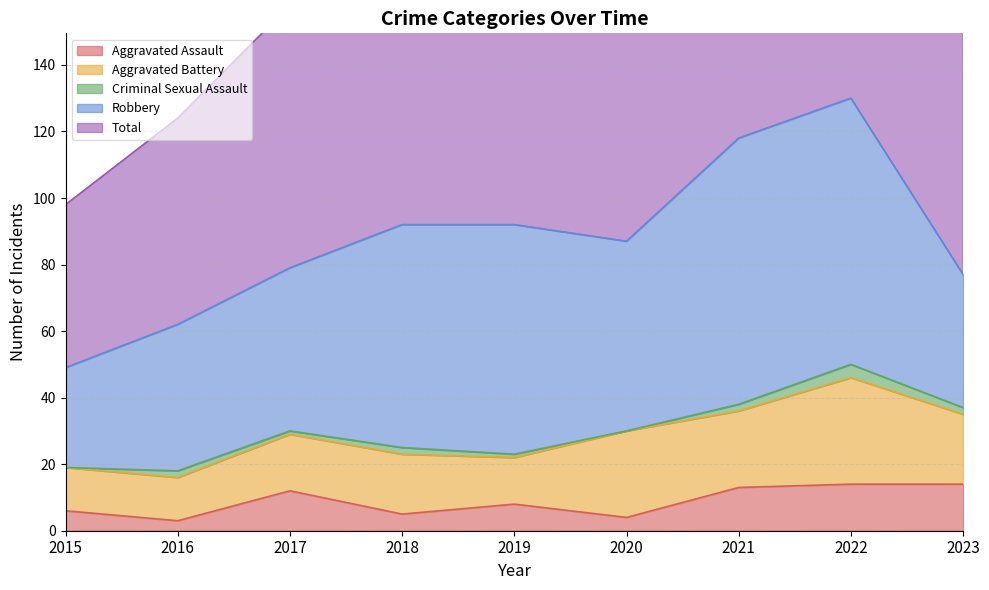

List the series in order of their peak value, lowest first.

Criminal Sexual Assault, Aggravated Assault, Aggravated Battery, Robbery, Total